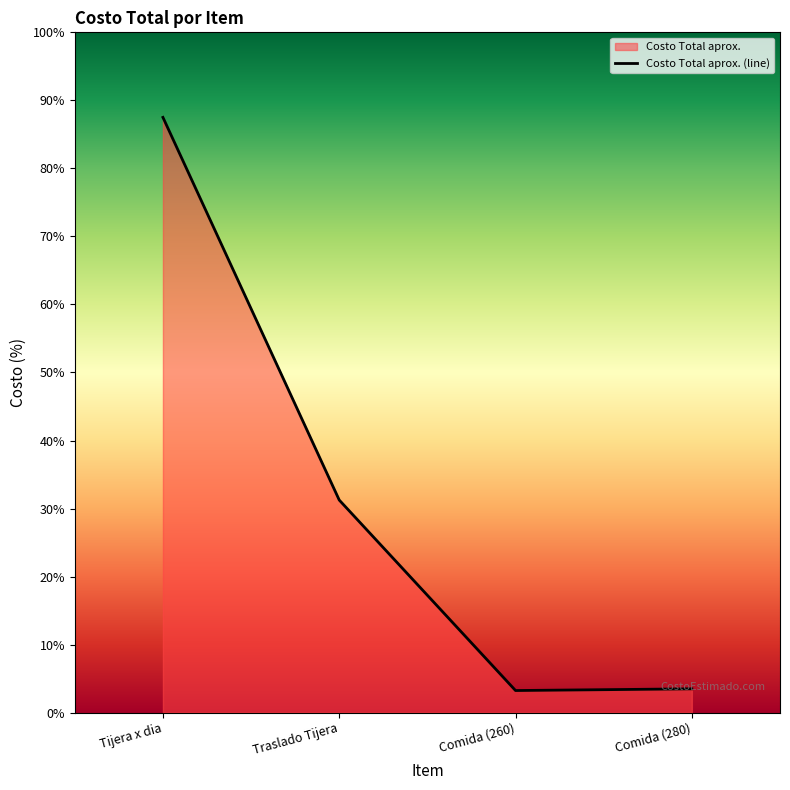

What is the difference between the maximum and minimum values?

13480